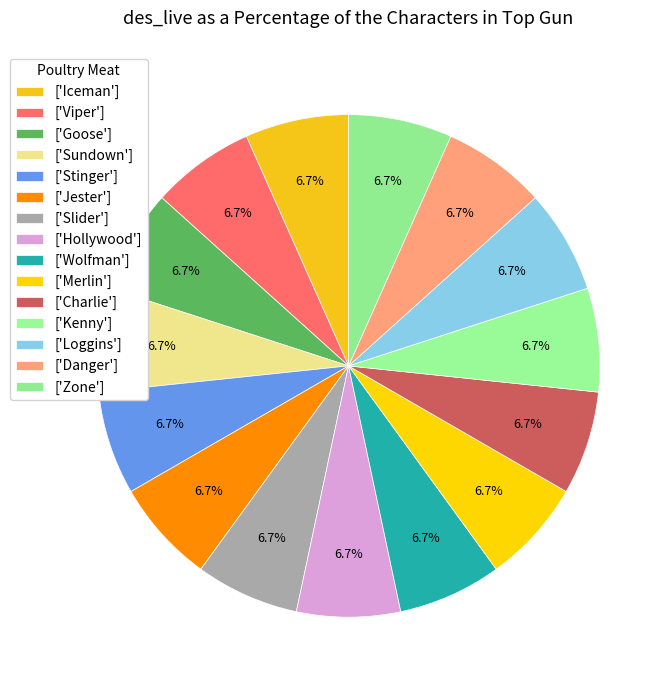

How many slices are in this pie chart?

15